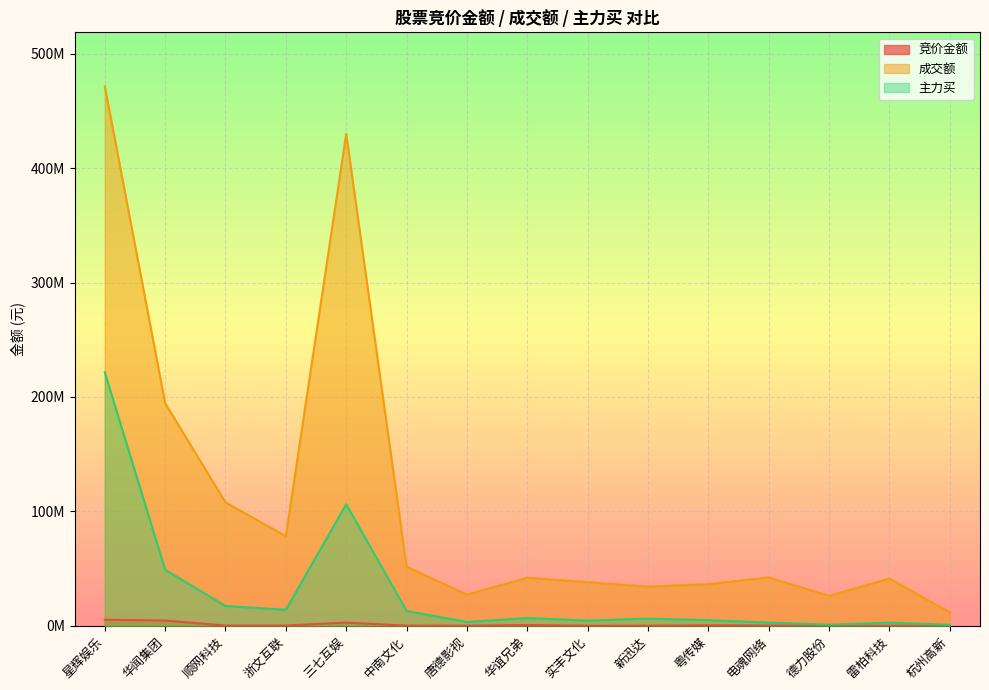

At which category does the chart reach its minimum across all series?

实丰文化